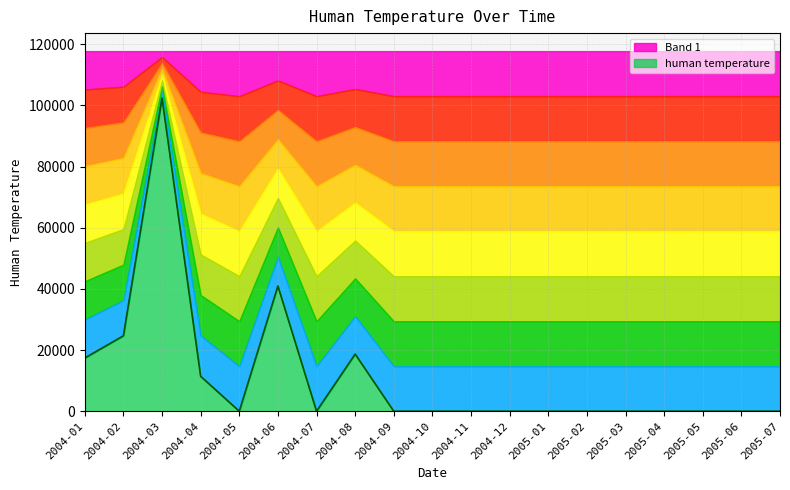

Does the chart display data point markers on the line(s)?

No